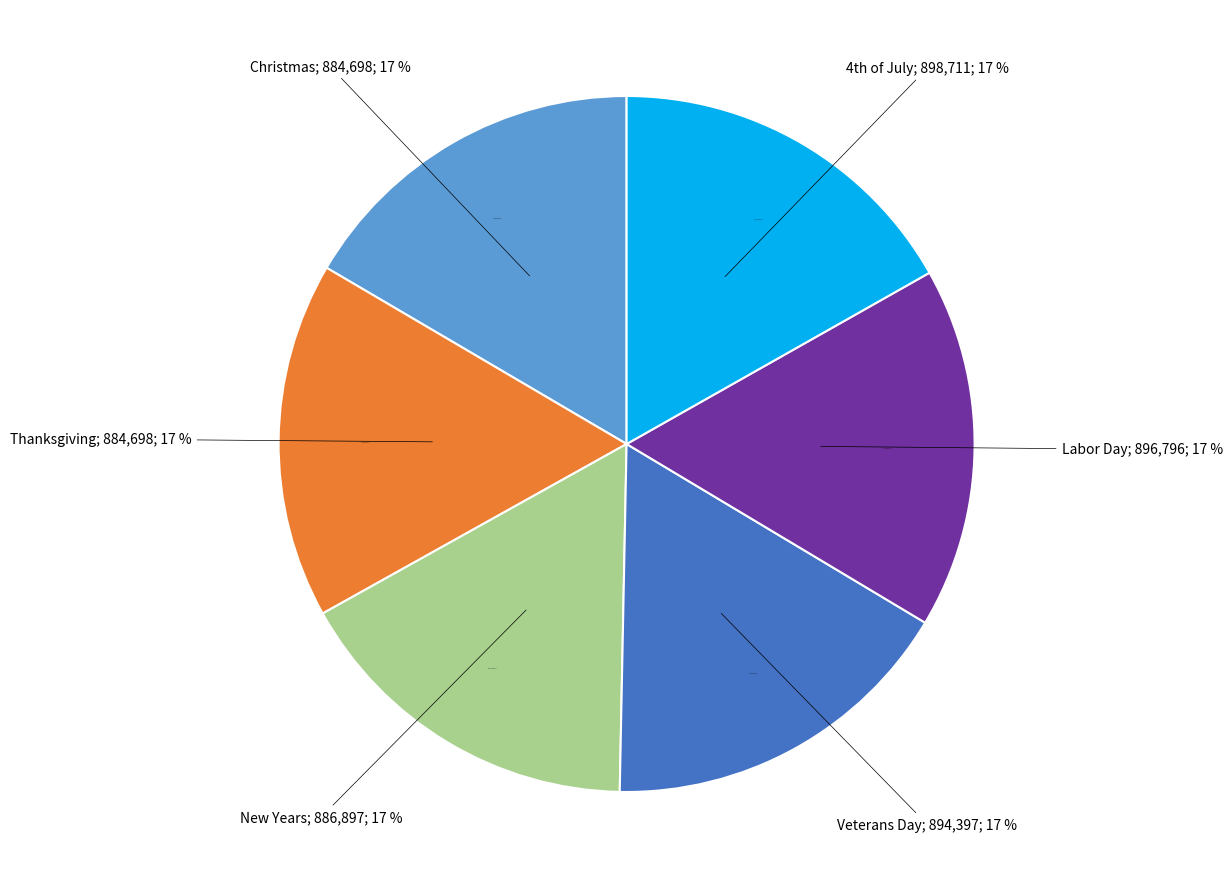

Approximately how many times larger is the value at Veterans Day compared to Labor Day?

1.0